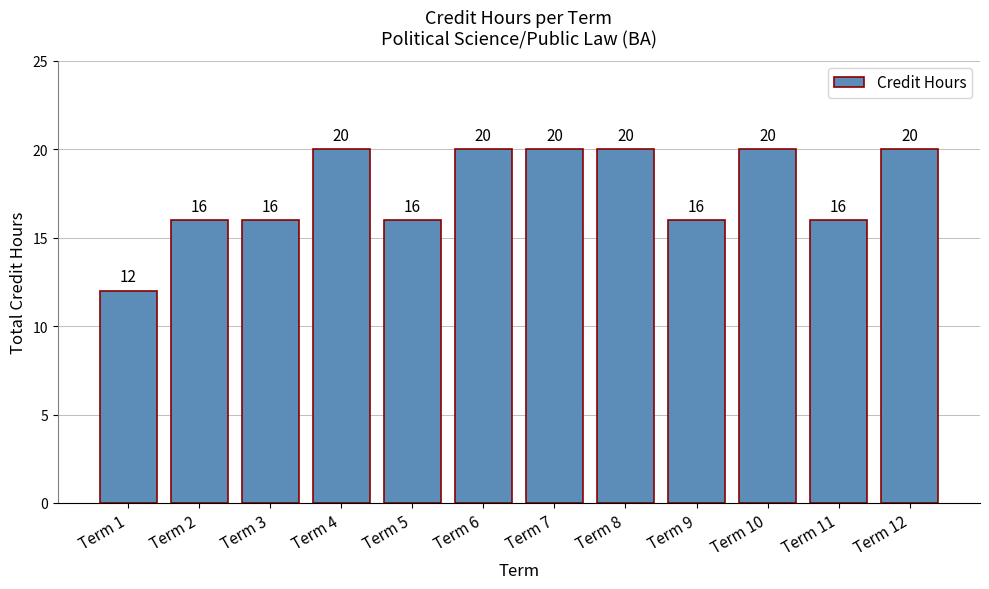

What is the value of the 11th bar from the left?

16